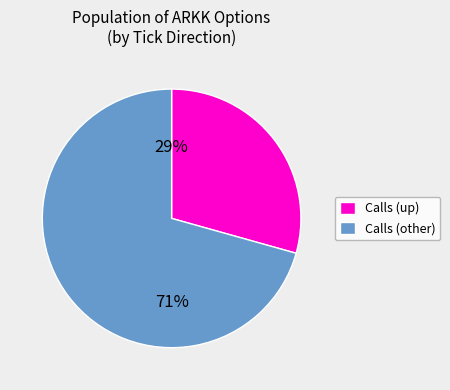

To the nearest percent, what is the average slice percentage?

50%